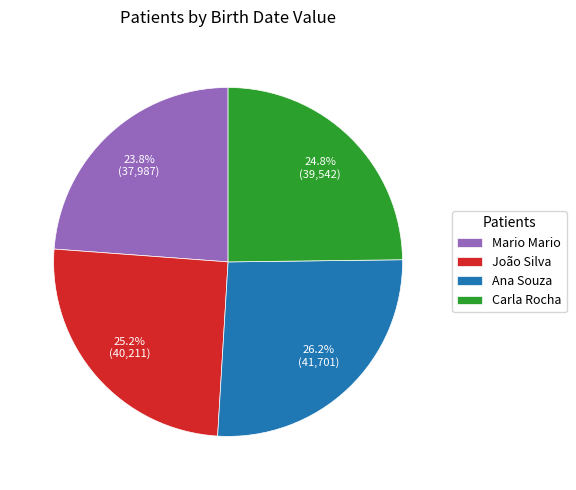

Is it true that Ana Souza is 36% of the pie?

False